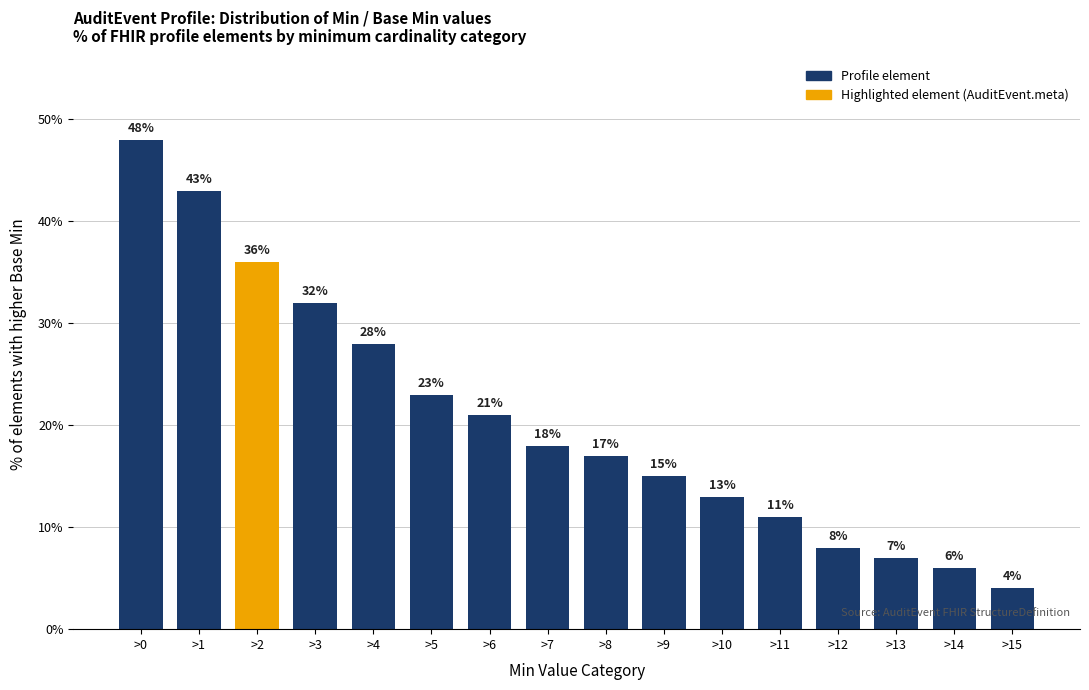

At which label does the data first exceed 18?

>0